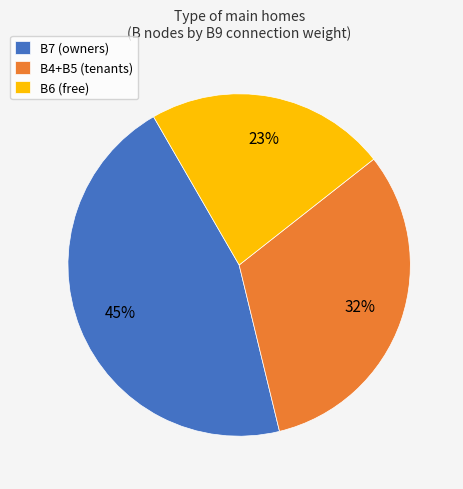

What is the ratio of the value at B7 (owners) to the value at B6 (free)?

2.0